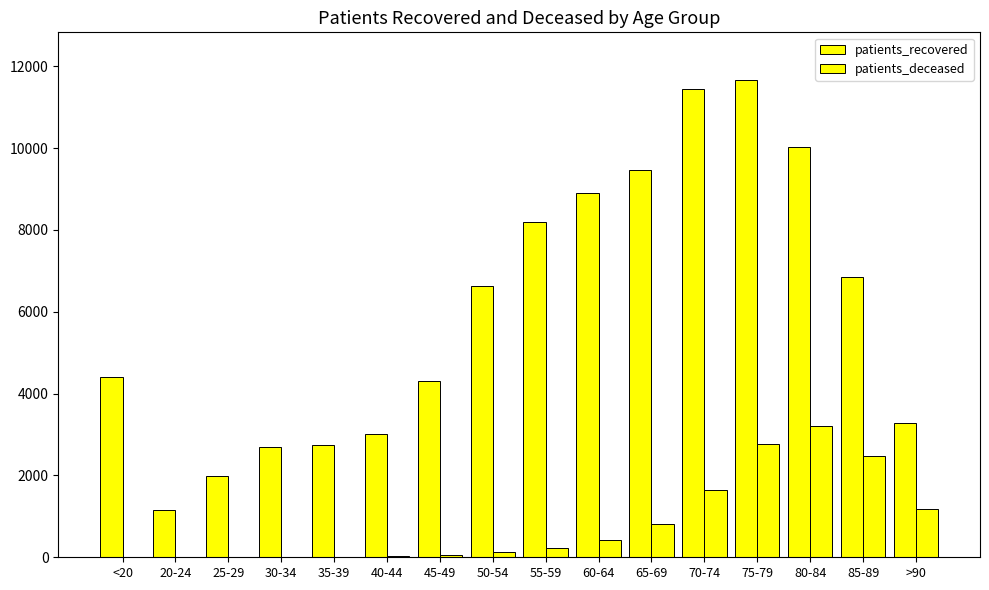

Which series has the widest spread of values?

patients_recovered